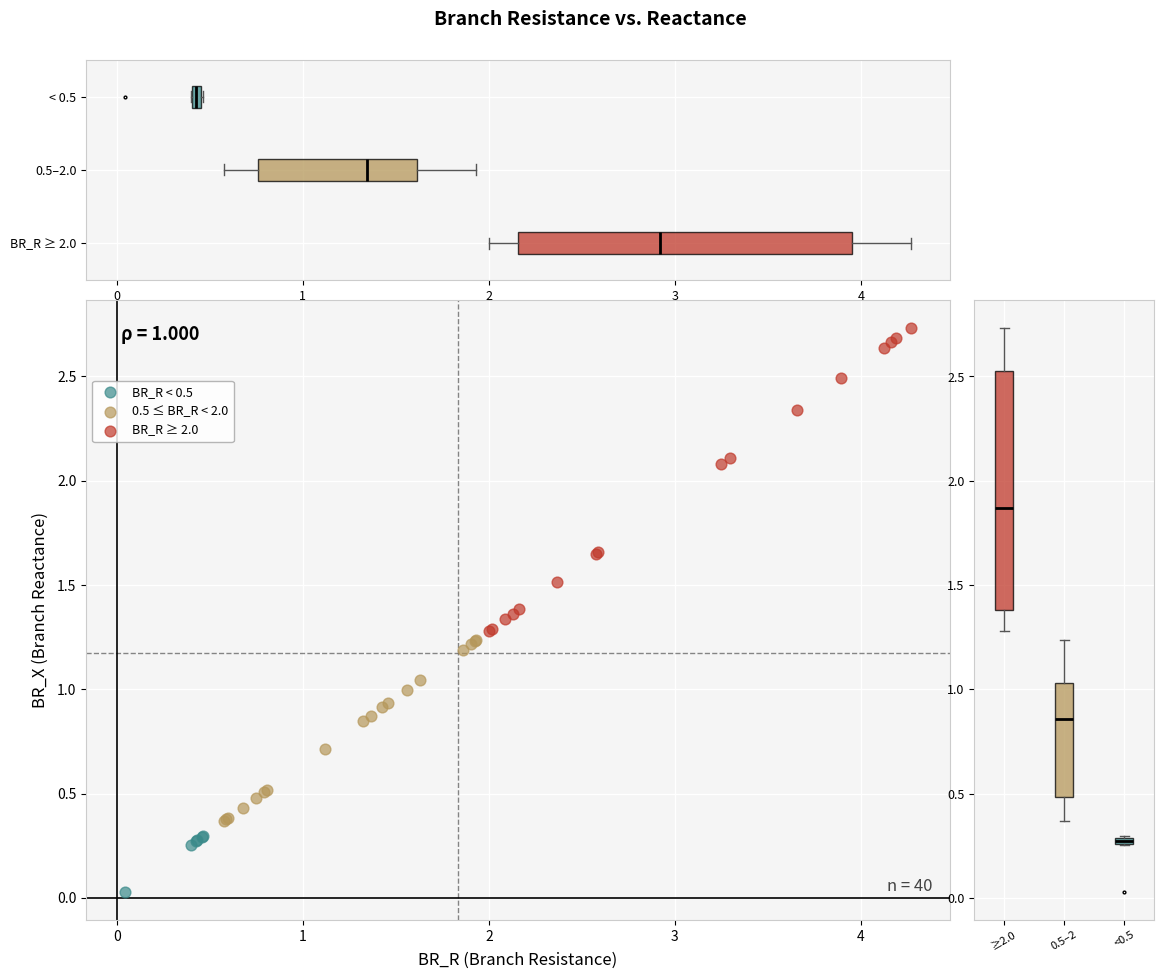

What are all the series names shown in the legend?

BR_R < 0.5, 0.5 ≤ BR_R < 2.0, BR_R ≥ 2.0